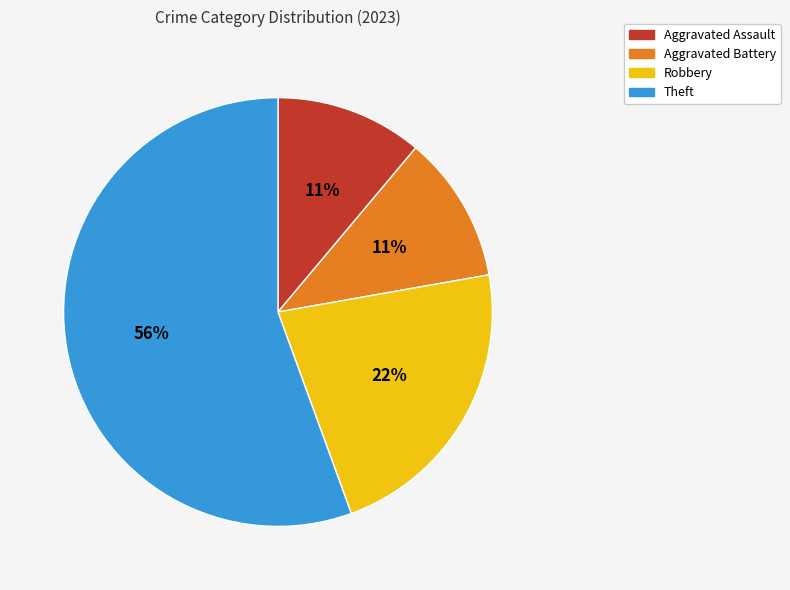

Is Theft the majority of the pie?

Yes